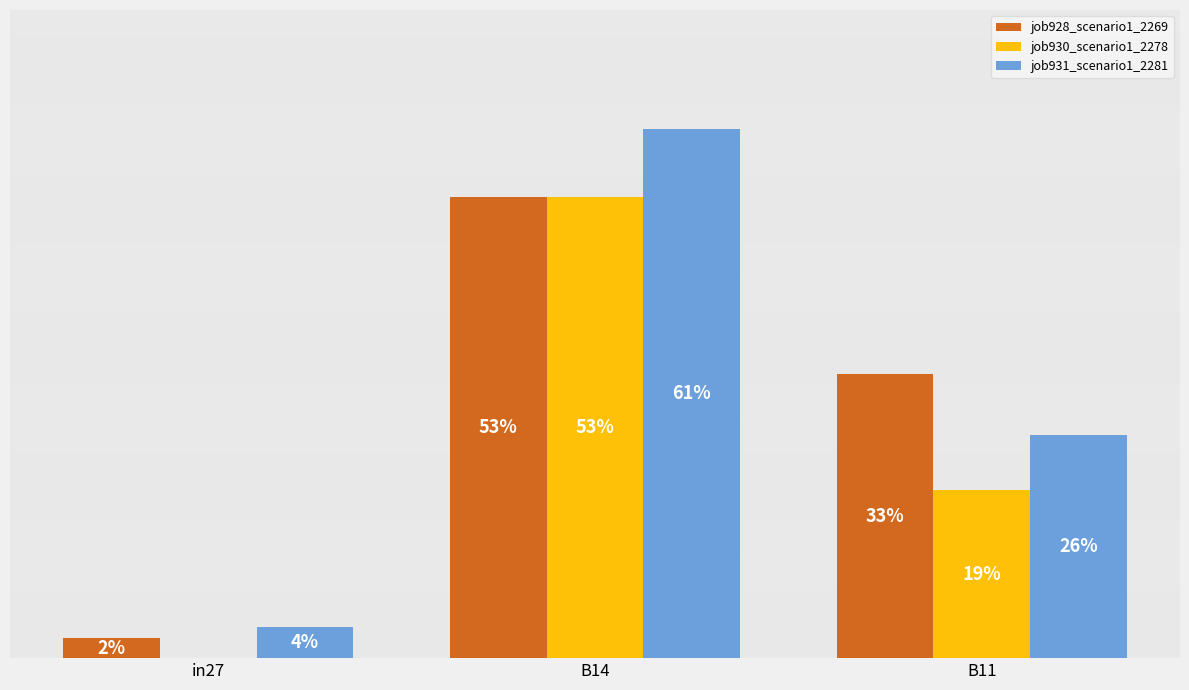

What are all the series names shown in the legend?

job928_scenario1_2269, job930_scenario1_2278, job931_scenario1_2281